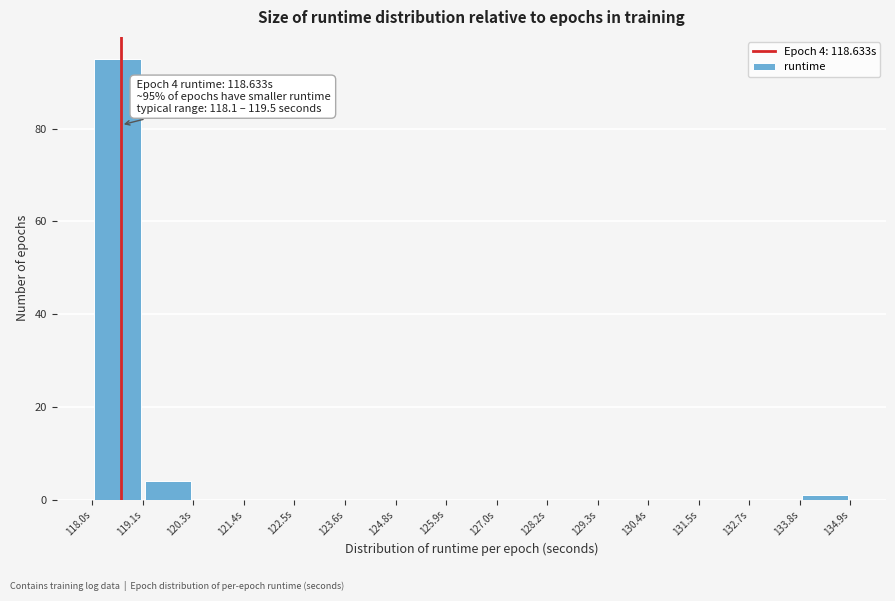

Over which range of the x-axis is the bar tallest?

118.0 to 119.2